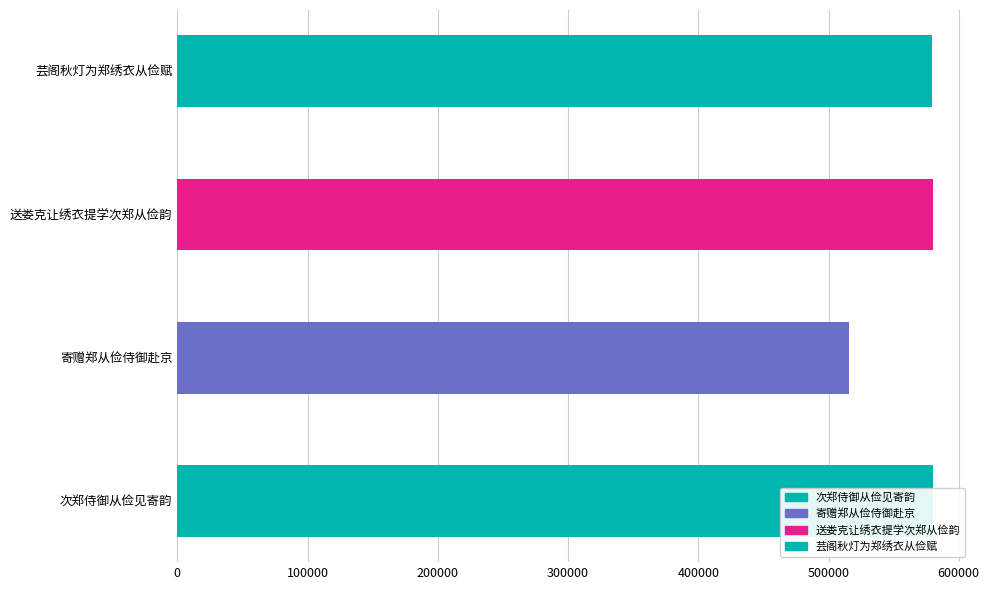

Does the chart contain any negative values?

No